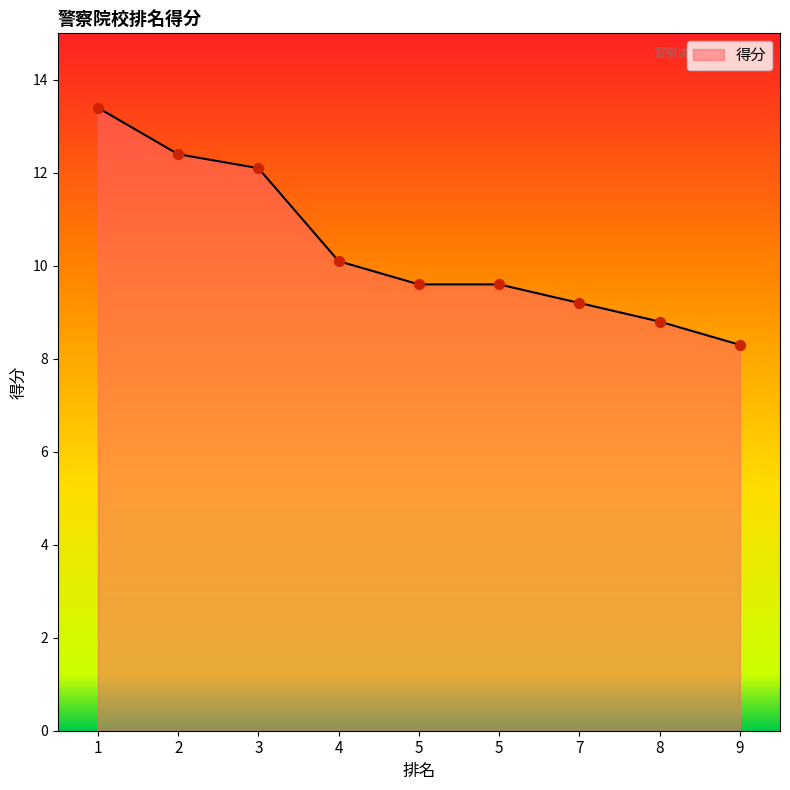

What is the ratio of the value at 8 to the value at 4?

0.9